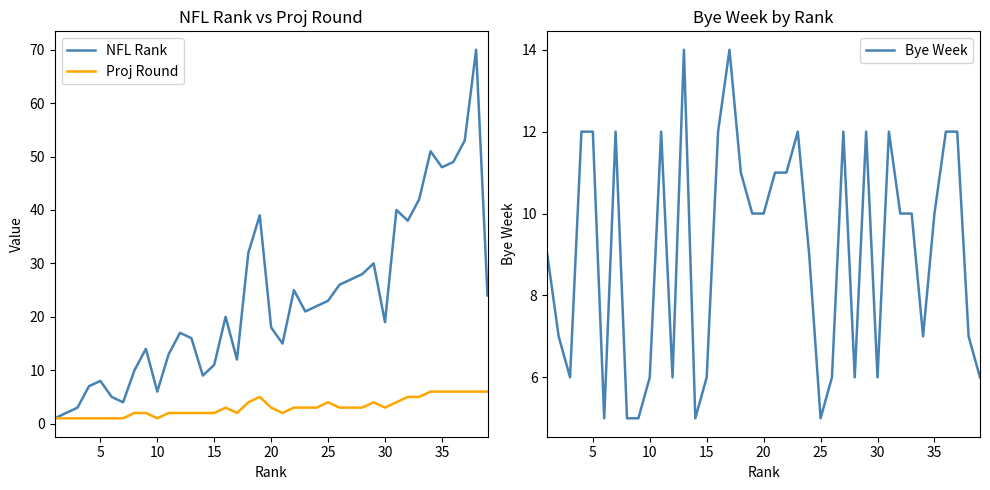

What is the minimum value shown in the chart?

1